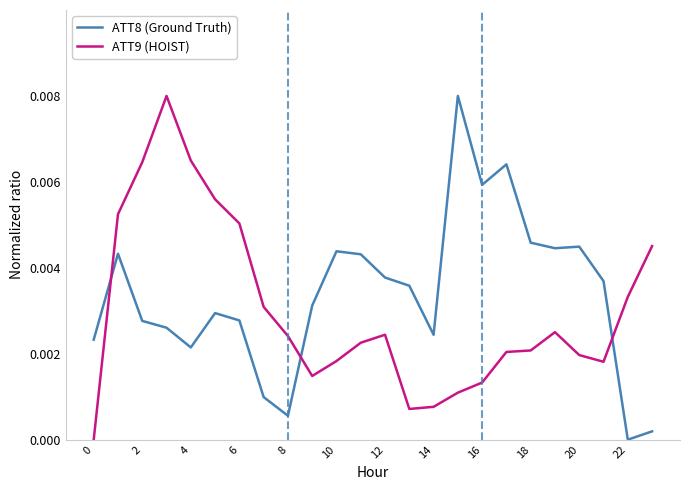

How many times do ATT9 (HOIST) and ATT8 (Ground Truth) cross each other?

3